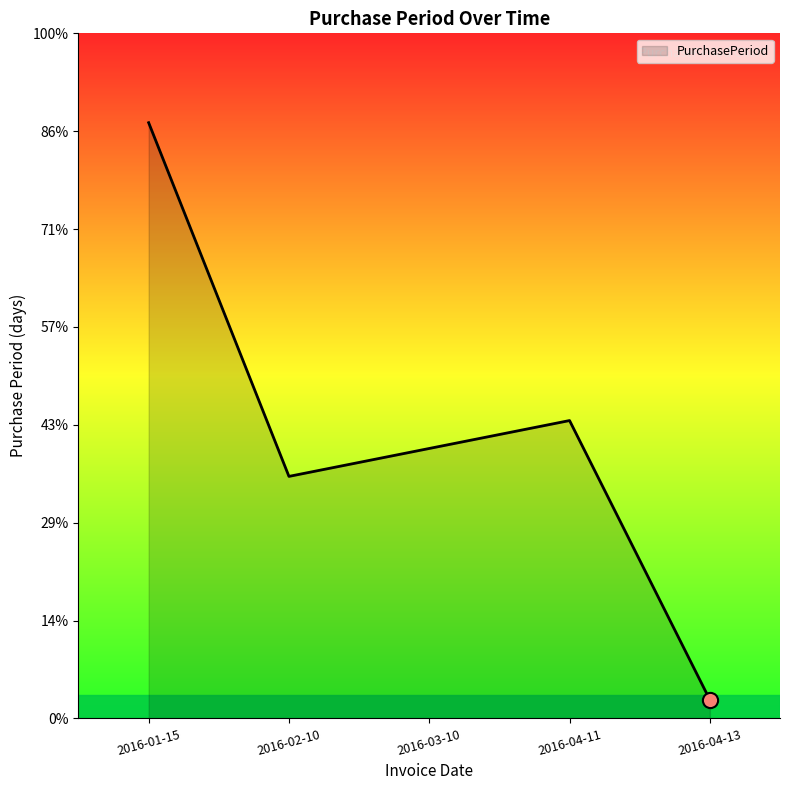

Which has a higher value, 2016-03-10 or 2016-02-10?

2016-03-10